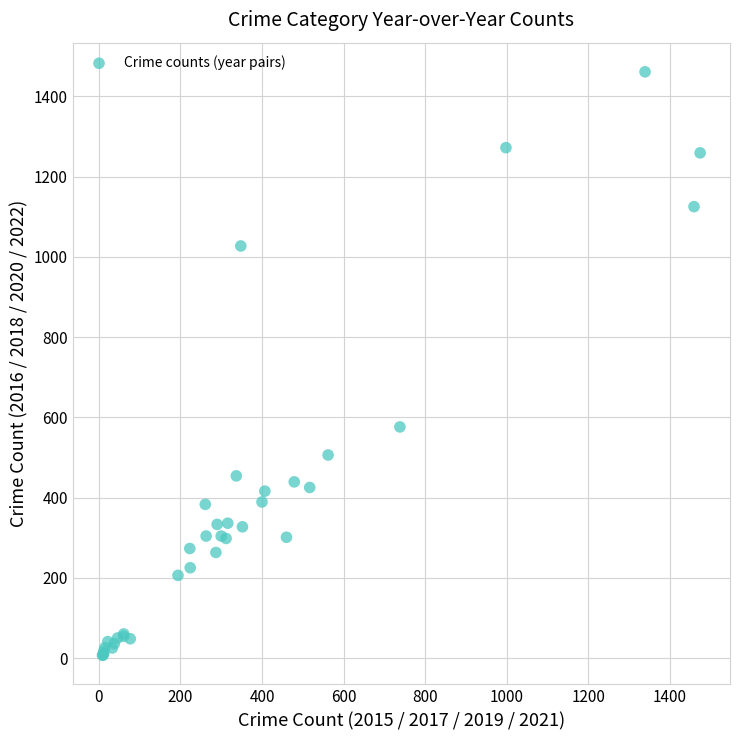

What Y value in the scatter plot is closest to 734?

576